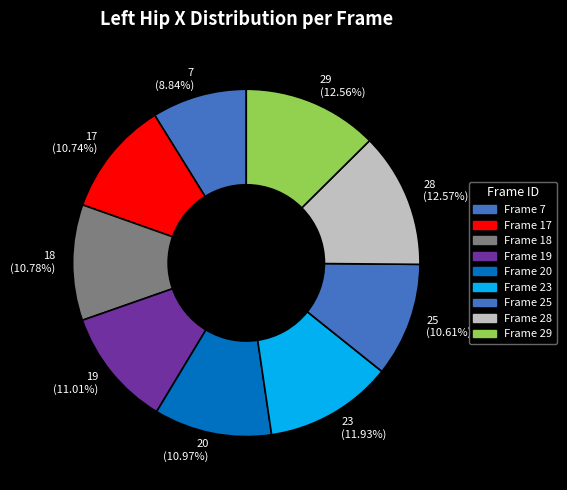

Count the number of slices in the pie.

9